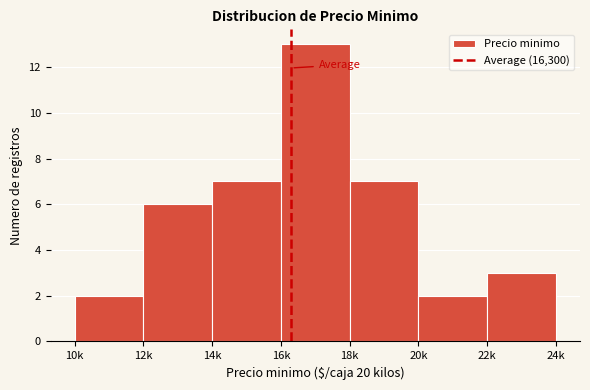

Reading right to left, list all the values displayed in this chart.

22k=3	20k=2	18k=7	16k=13	14k=7	12k=6	10k=2